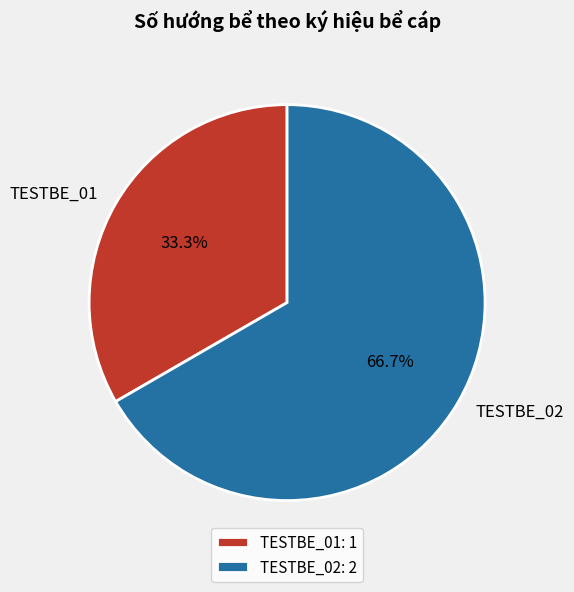

Which category has the biggest portion of the pie?

TESTBE_02